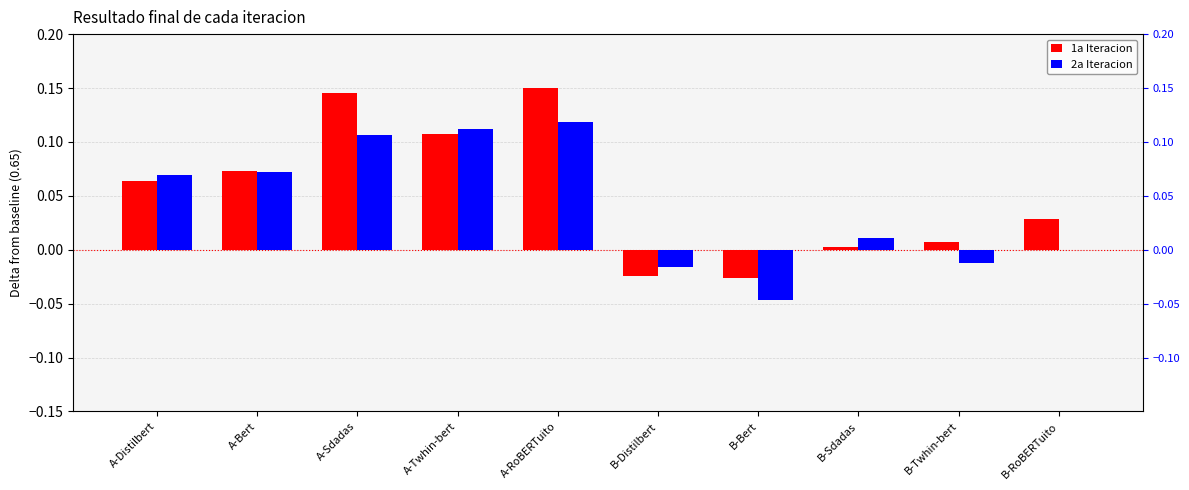

The 2a Iteracion series shows 0.1 at A-Sdadas. True or false?

True